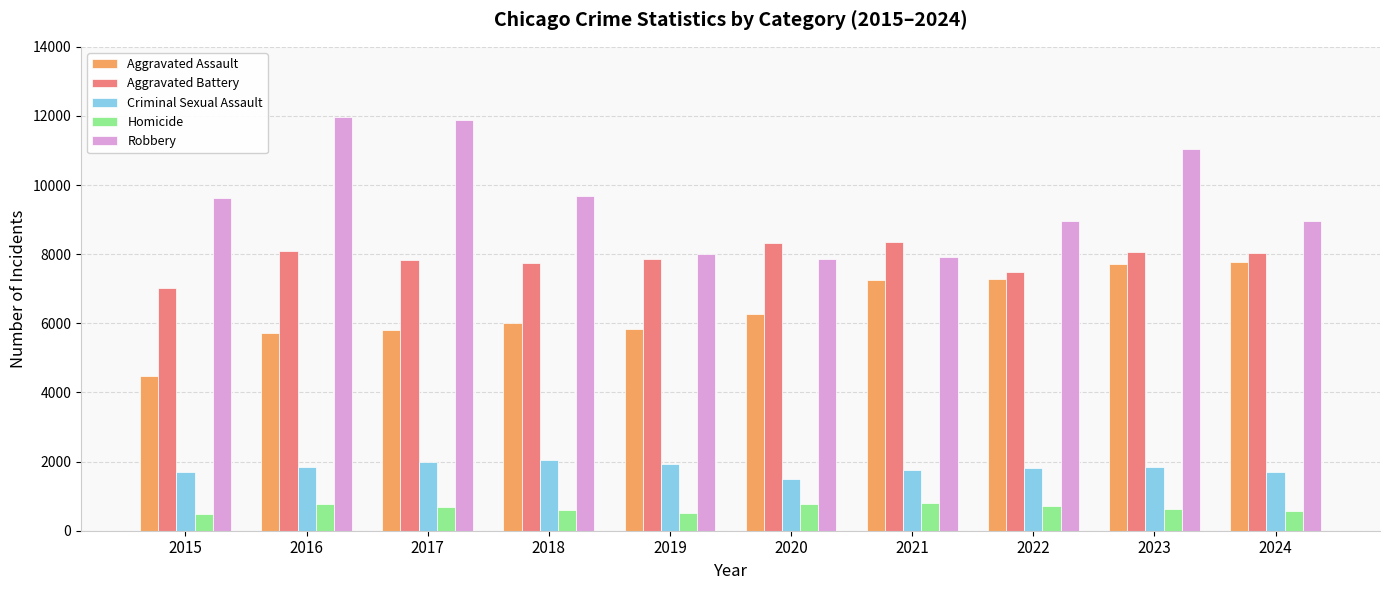

The value of Robbery at 2020 is 1992. True or false?

False